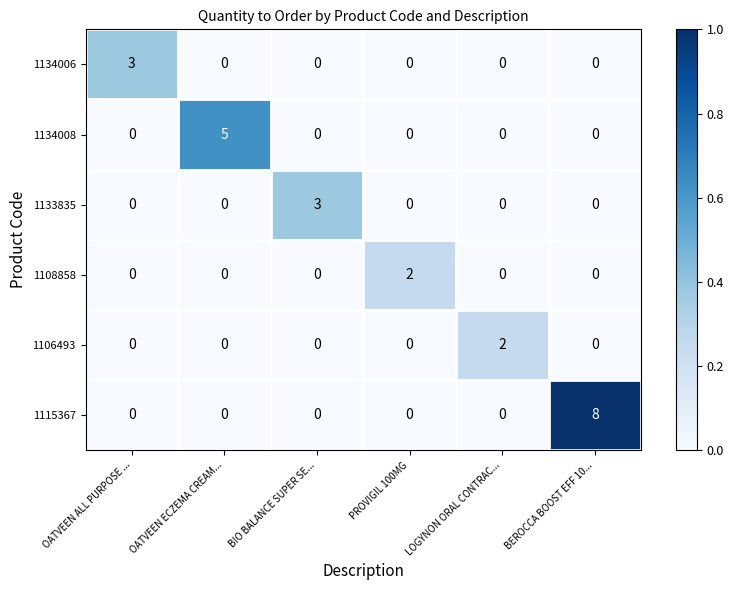

What is the maximum value for 1134008?

5